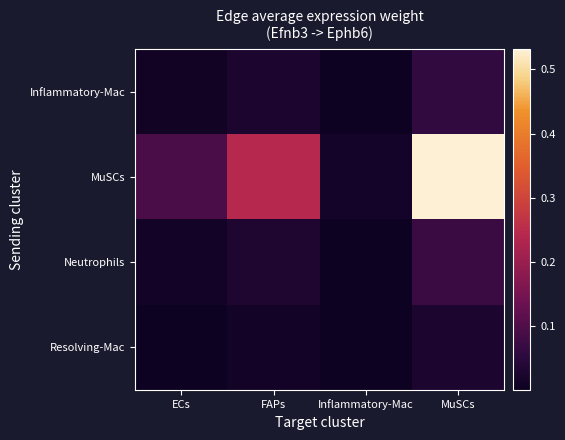

Which series changed the most between Inflammatory-Mac and MuSCs?

MuSCs